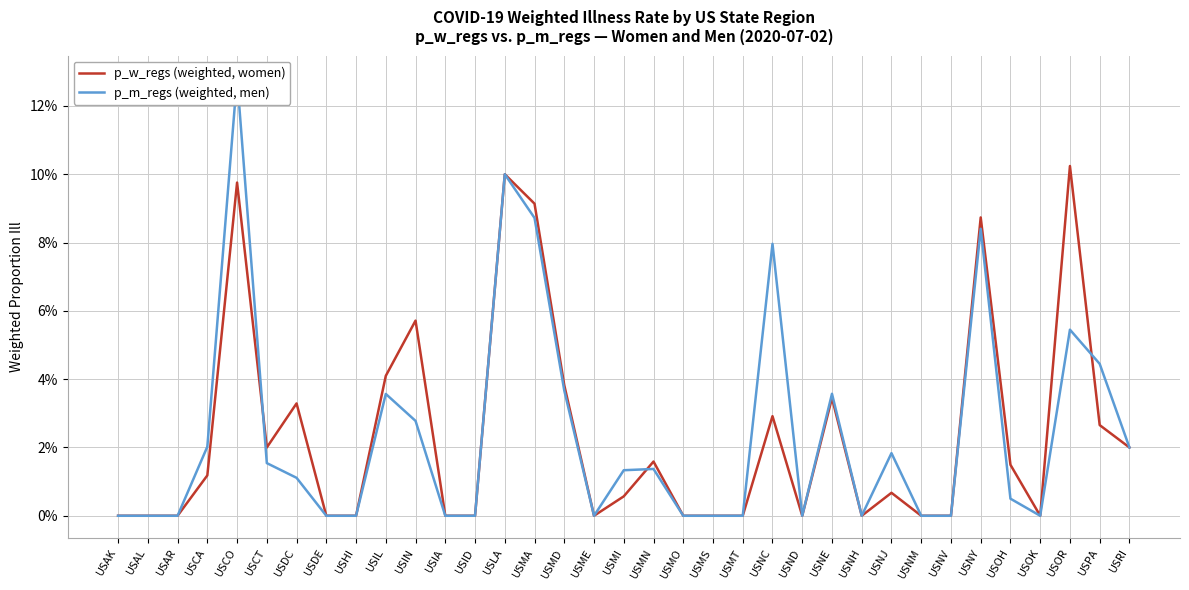

What is the label of the 35th point from the left?

USRI